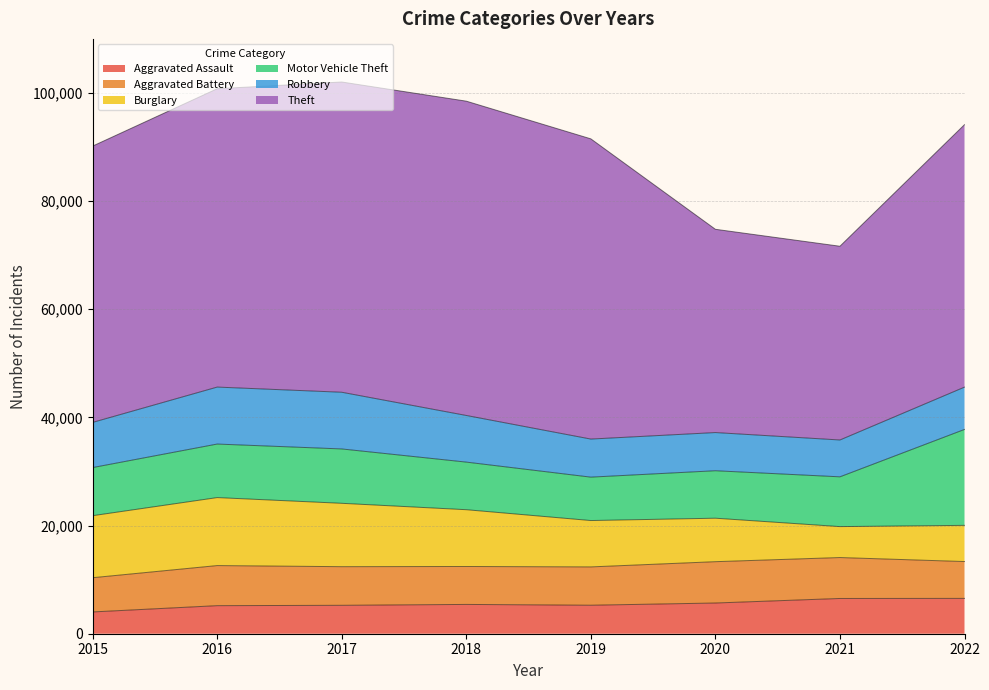

Rank the series by their maximum value, from highest to lowest.

Theft, Motor Vehicle Theft, Burglary, Robbery, Aggravated Battery, Aggravated Assault